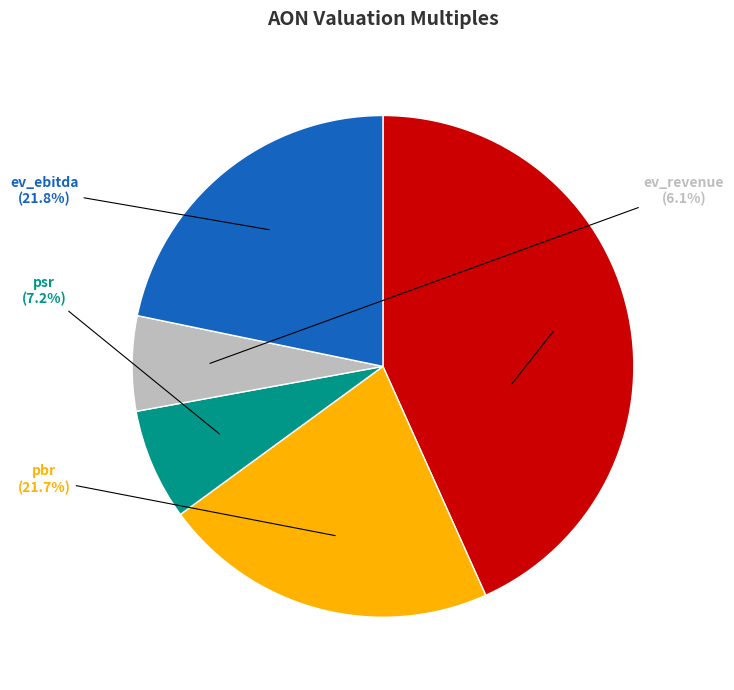

Is there any slice that represents more than half of the pie?

No